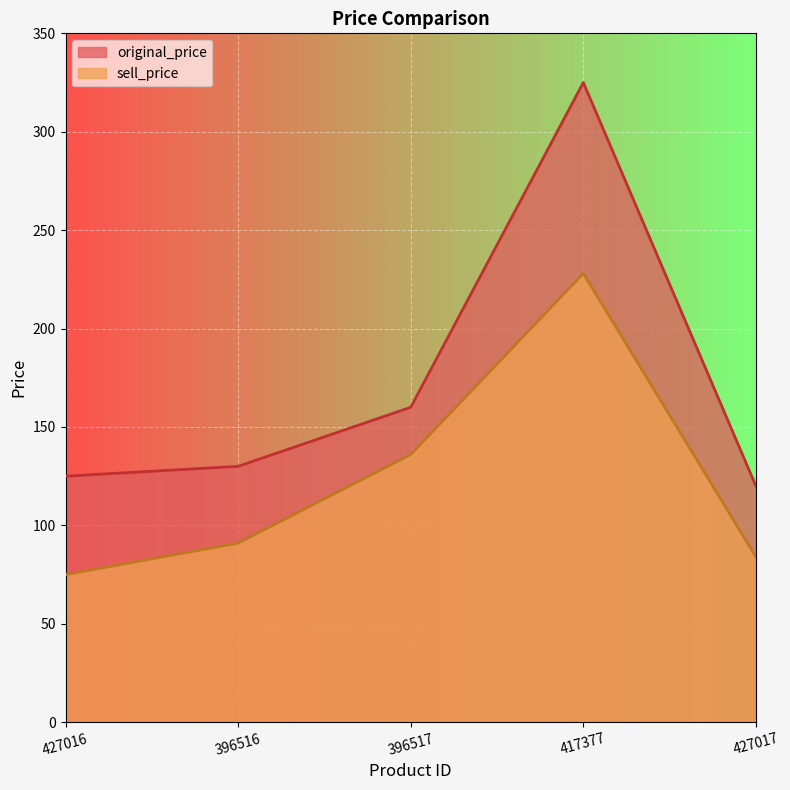

Rank the series by their average value, from highest to lowest.

original_price, sell_price